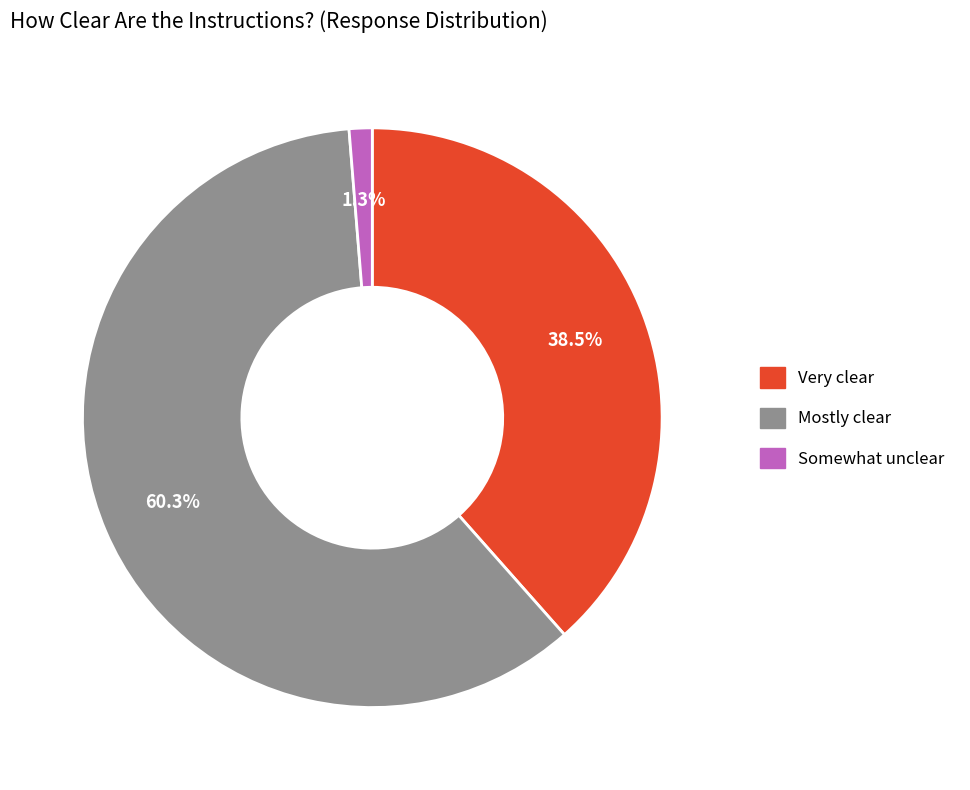

Is there a majority slice in this chart?

Yes